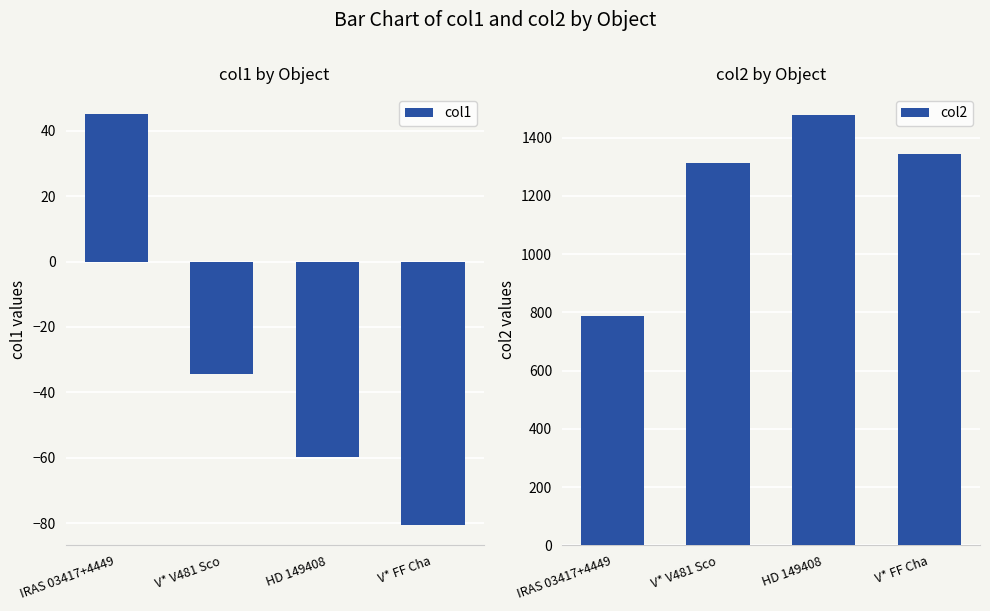

Are the bars horizontal?

No